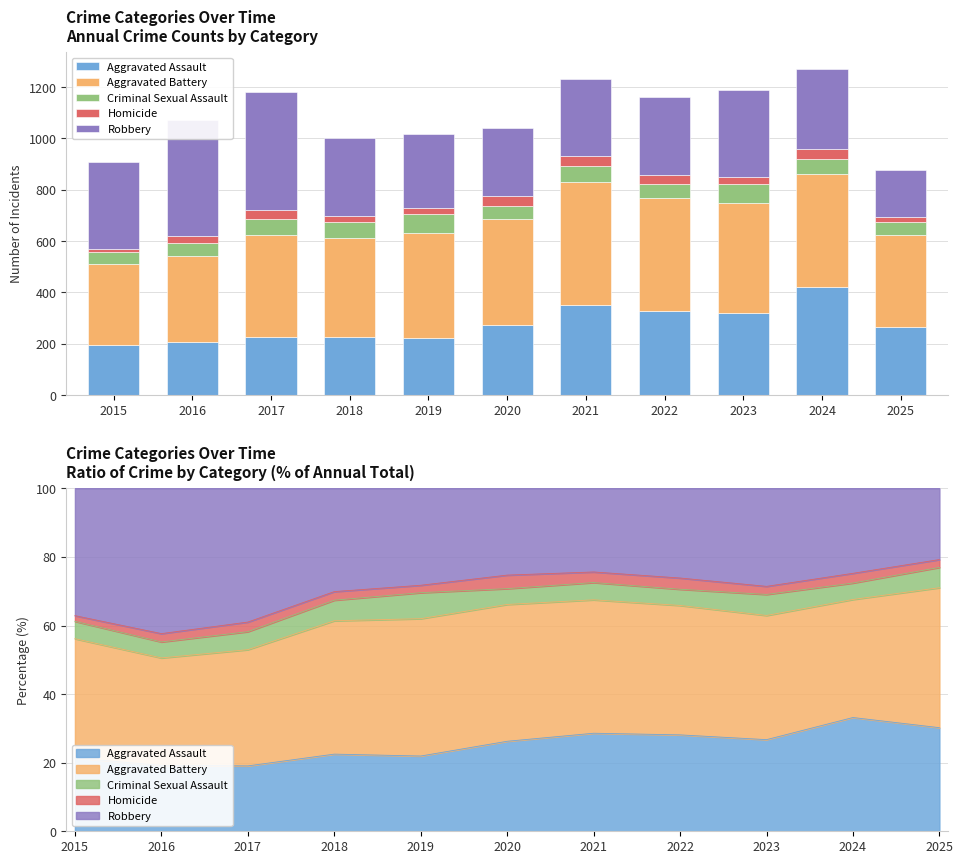

What is the difference between the maximum and minimum values in the Criminal Sexual Assault series?

31